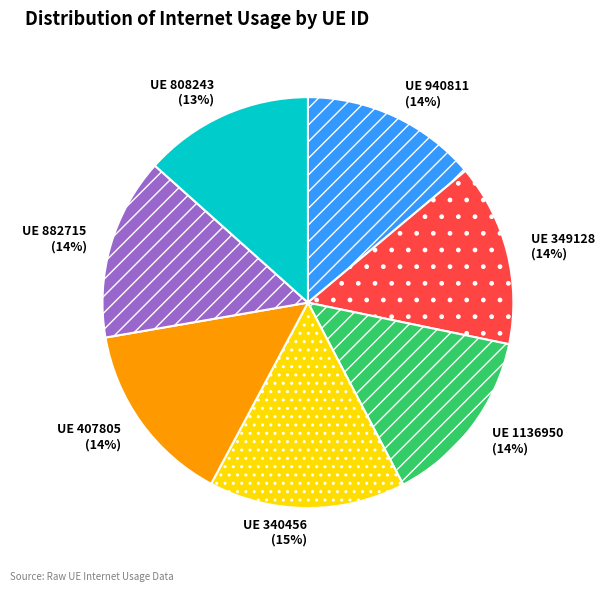

To the nearest percent, what is the difference between the largest and smallest slice percentages?

2%